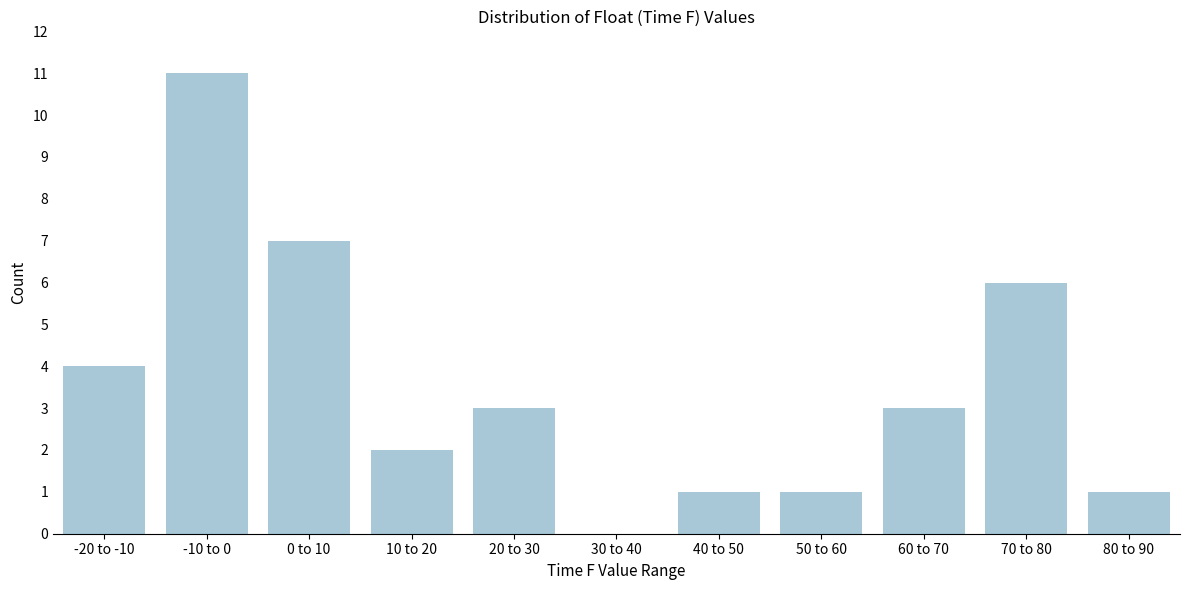

Reading left to right, list all the values displayed in this chart.

-20 to -10=4	-10 to 0=11	0 to 10=7	10 to 20=2	20 to 30=3	30 to 40=0	40 to 50=1	50 to 60=1	60 to 70=3	70 to 80=6	80 to 90=1